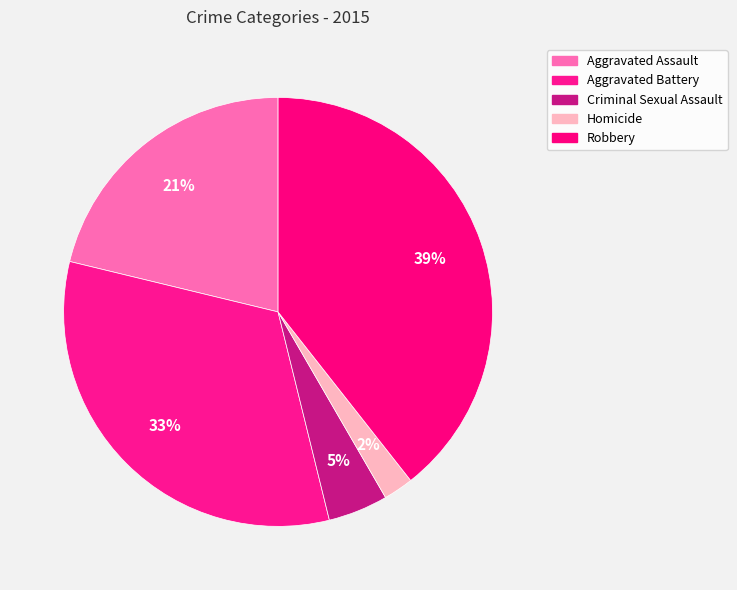

Count the number of slices in the pie.

5